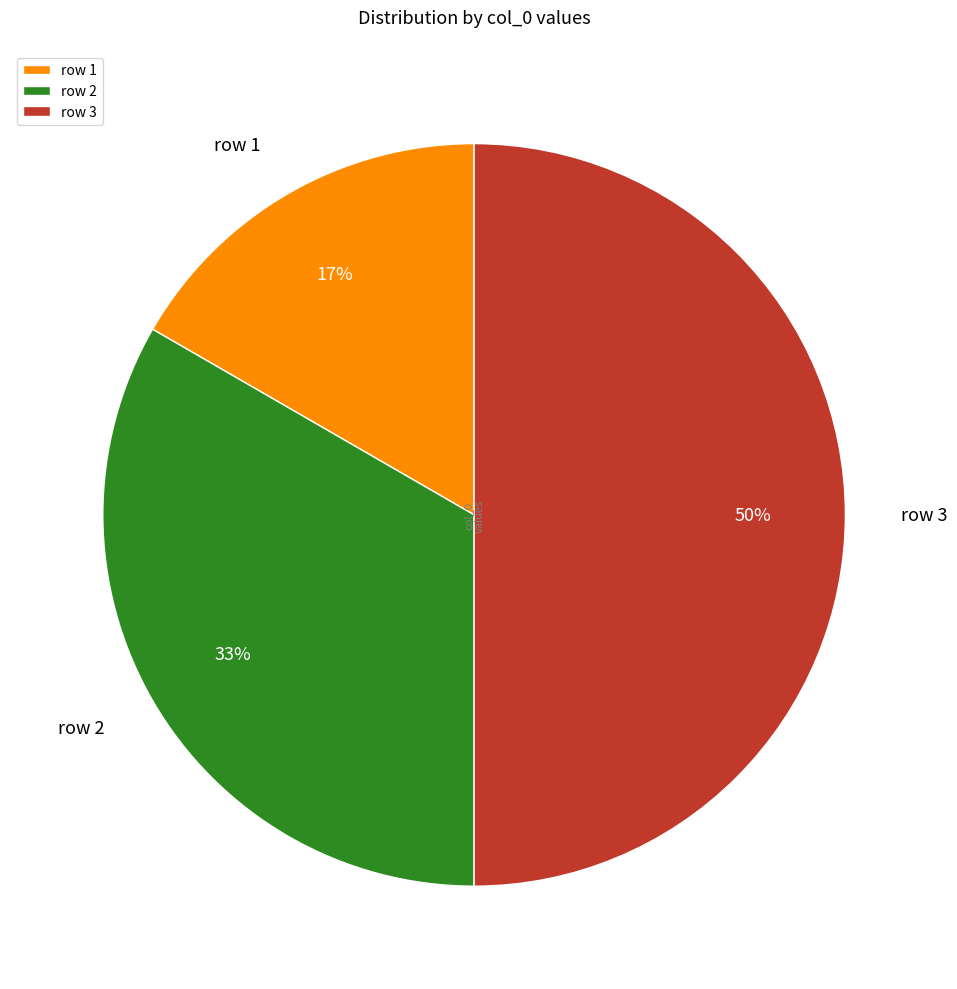

Do row 3 and row 1 together represent more than half of the pie?

Yes